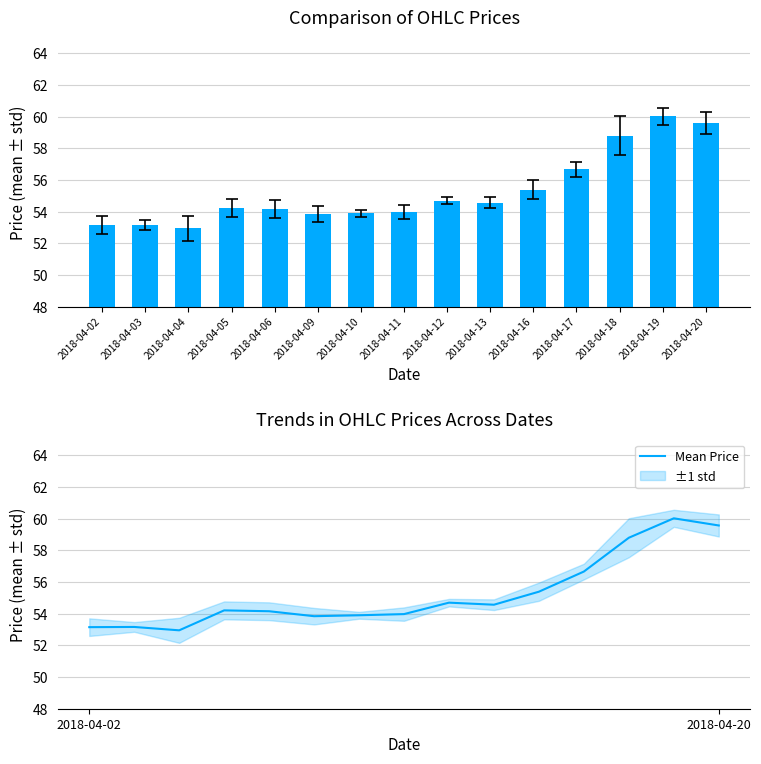

What is the average value of the OHLC mean series?

55.3